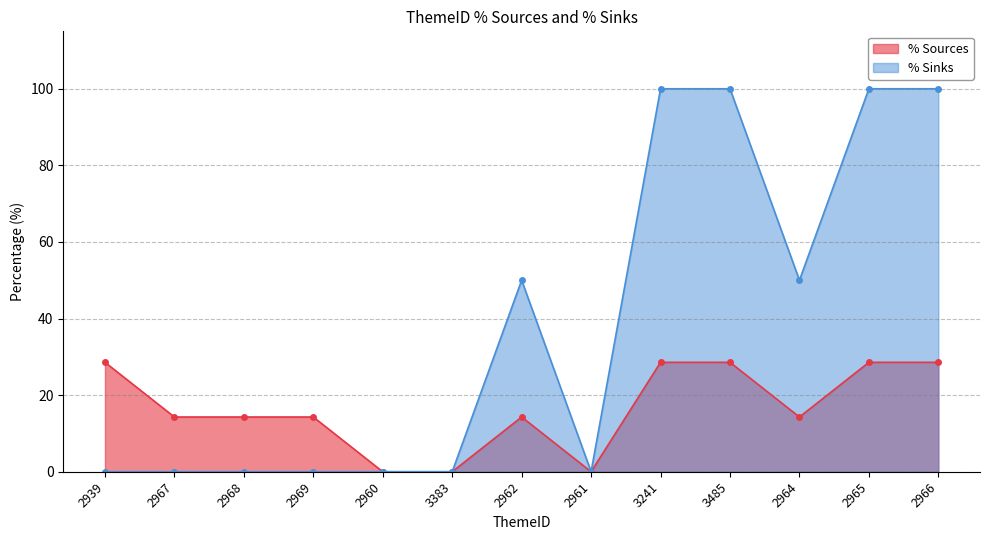

How many % Sinks values are between 0 and 100?

13